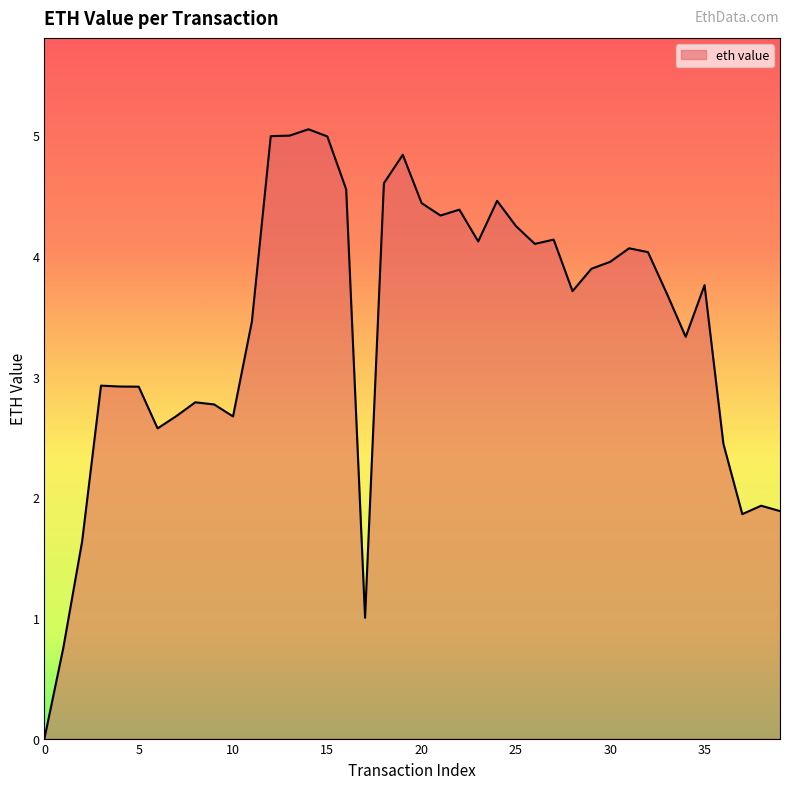

What is the difference between the maximum and minimum values?

5.0